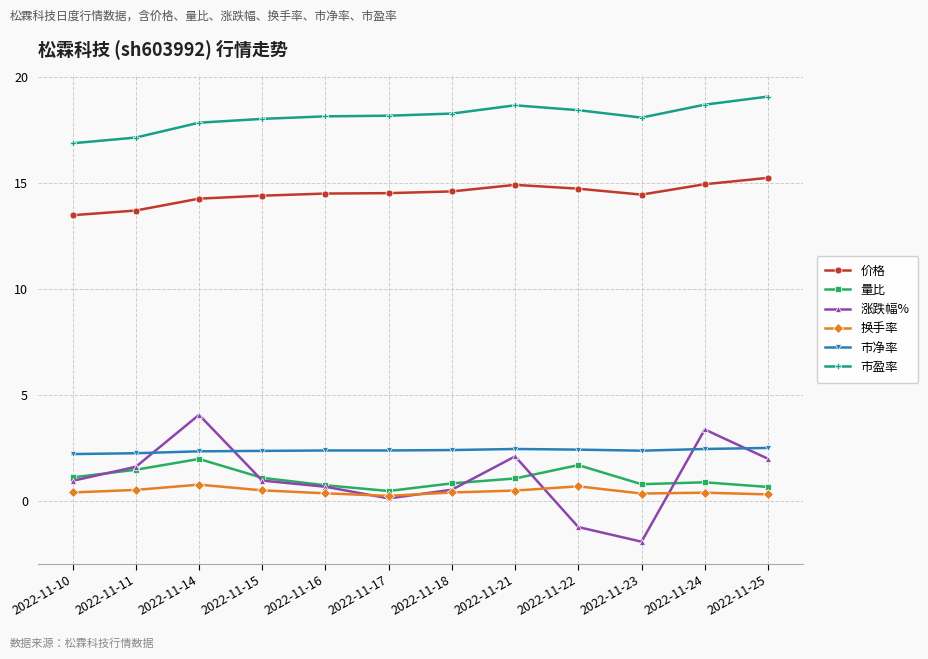

Where is the first local maximum for 涨跌幅%?

2022-11-14